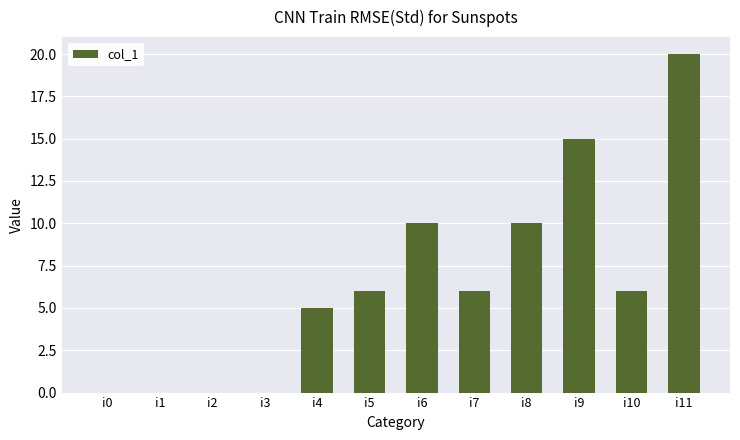

What is the change in value from i6 to i9?

+5